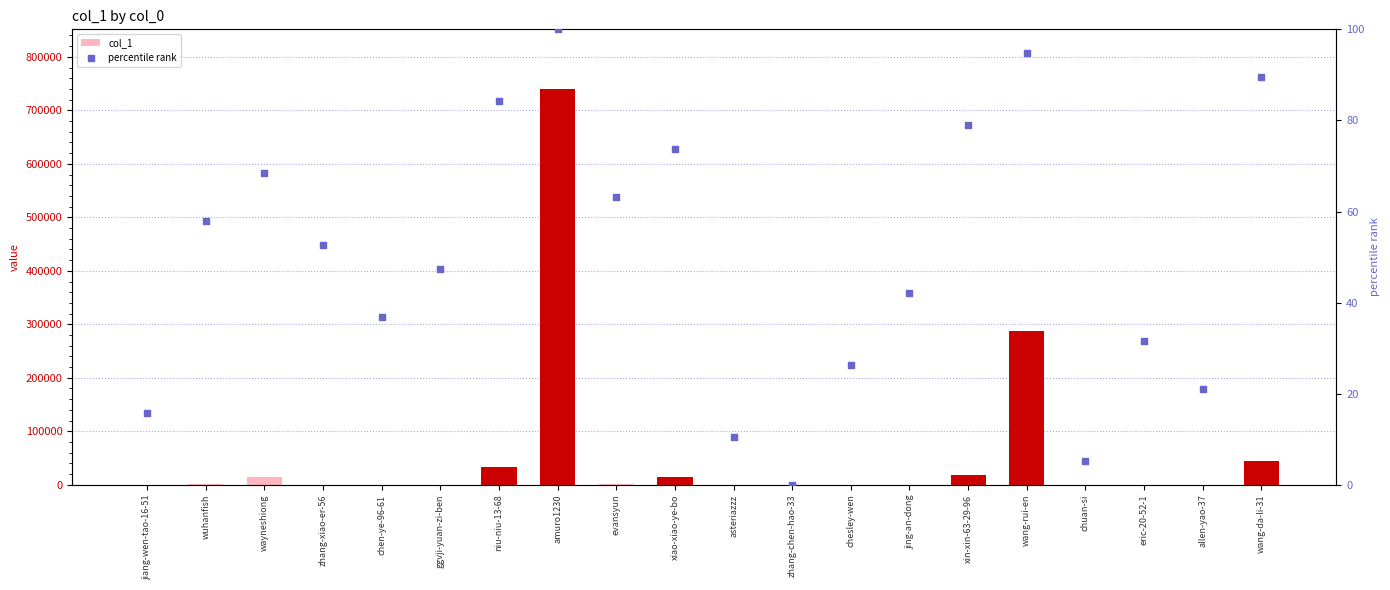

Which series contains the highest Y value?

col_1